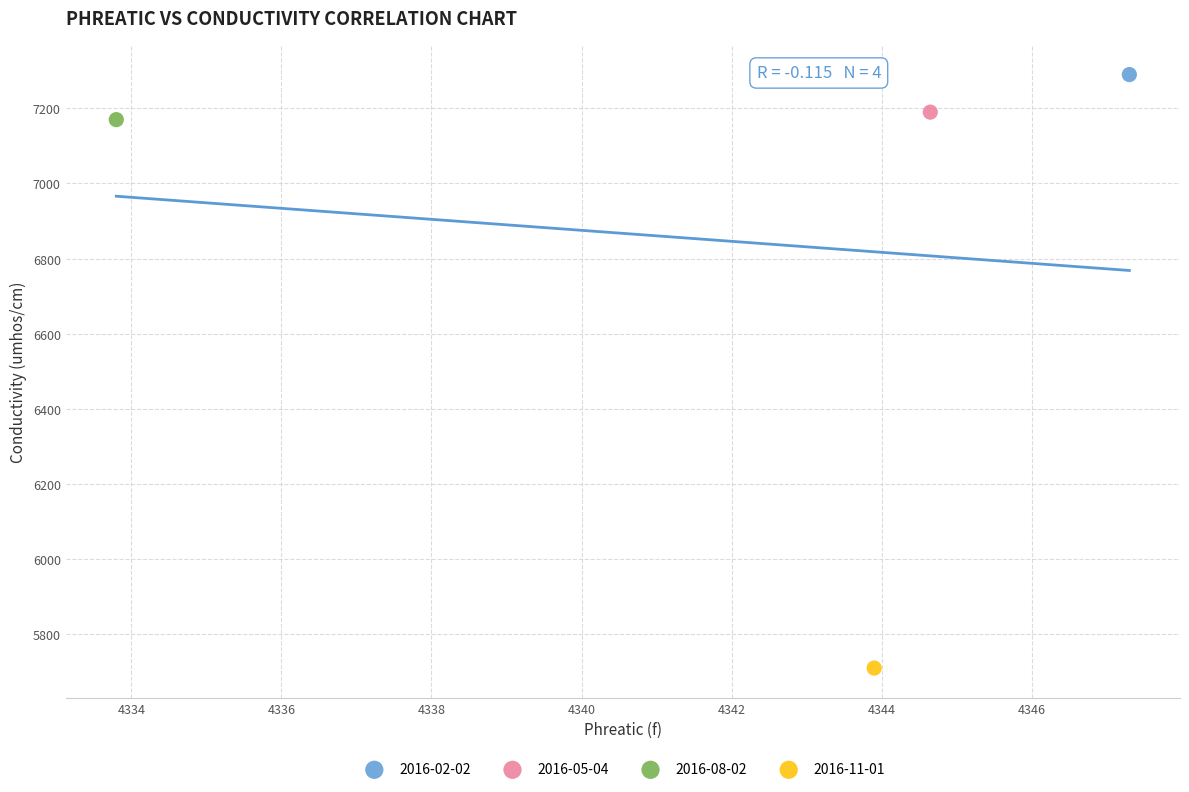

Which series reaches the minimum Y coordinate?

2016-11-01